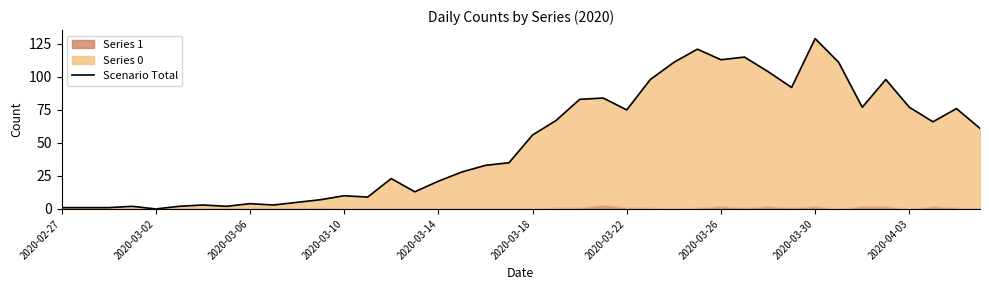

The chart shows a value of 6 at 2020-03-06. True or false?

False